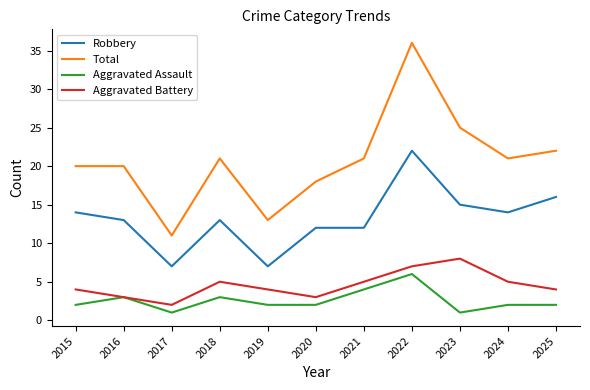

Count the number of data series in this chart.

4